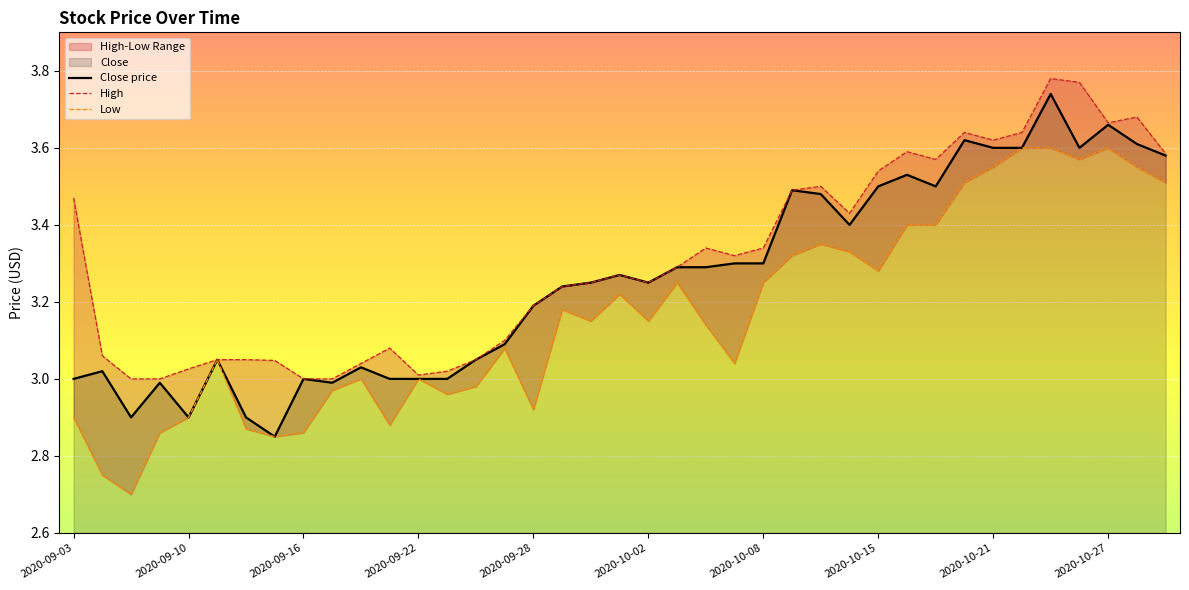

What is the minimum value shown in the chart?

2.7